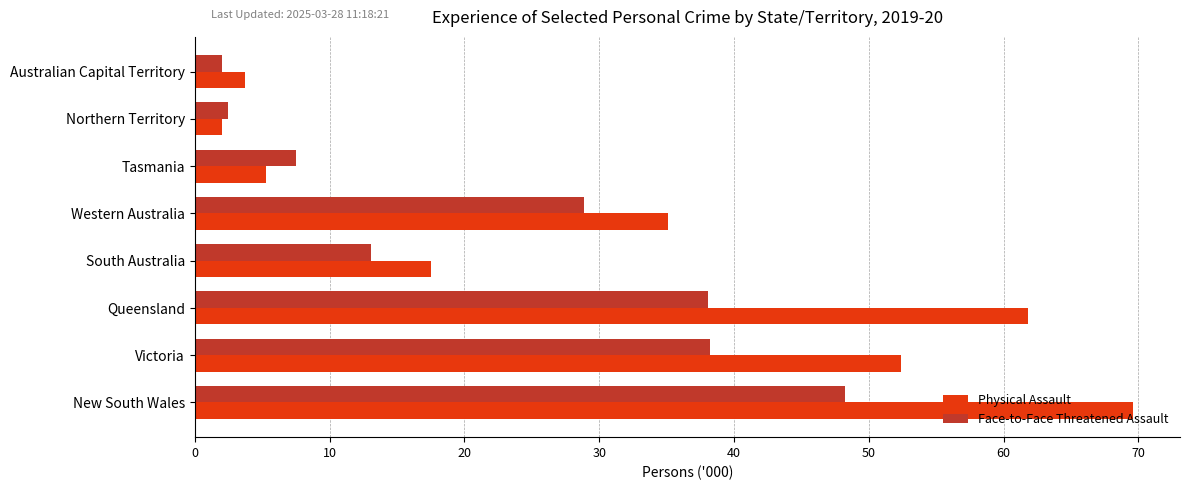

Rank the series by their average value, from lowest to highest.

Face-to-Face Threatened Assault, Physical Assault